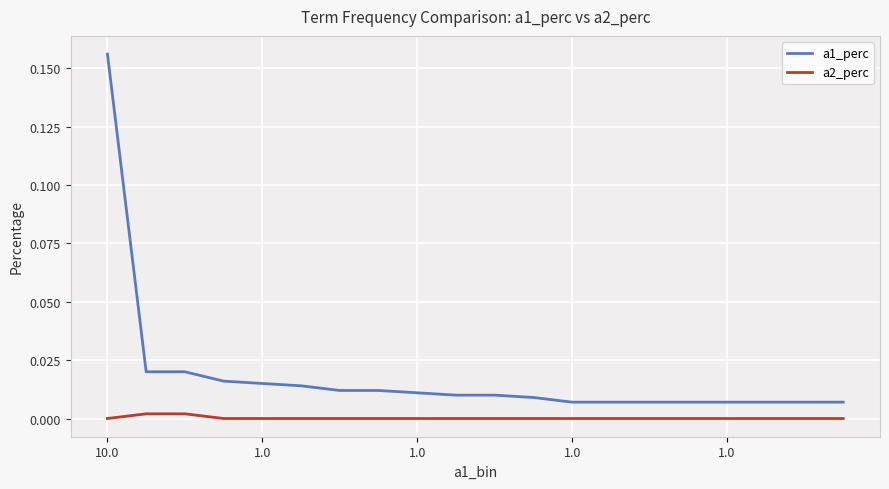

True or false: a1_perc and a2_perc intersect in this chart.

False